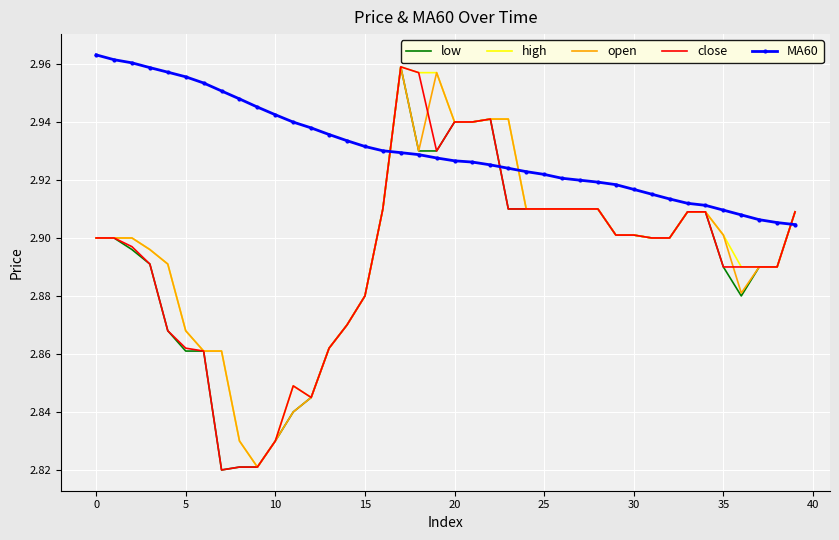

Which series has the largest total across all categories?

MA60